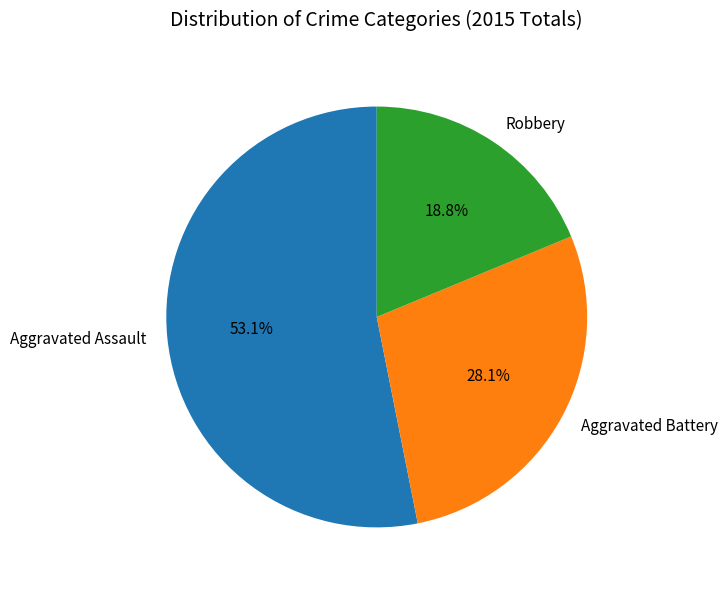

Do Robbery and Aggravated Battery together represent more than half of the pie?

No